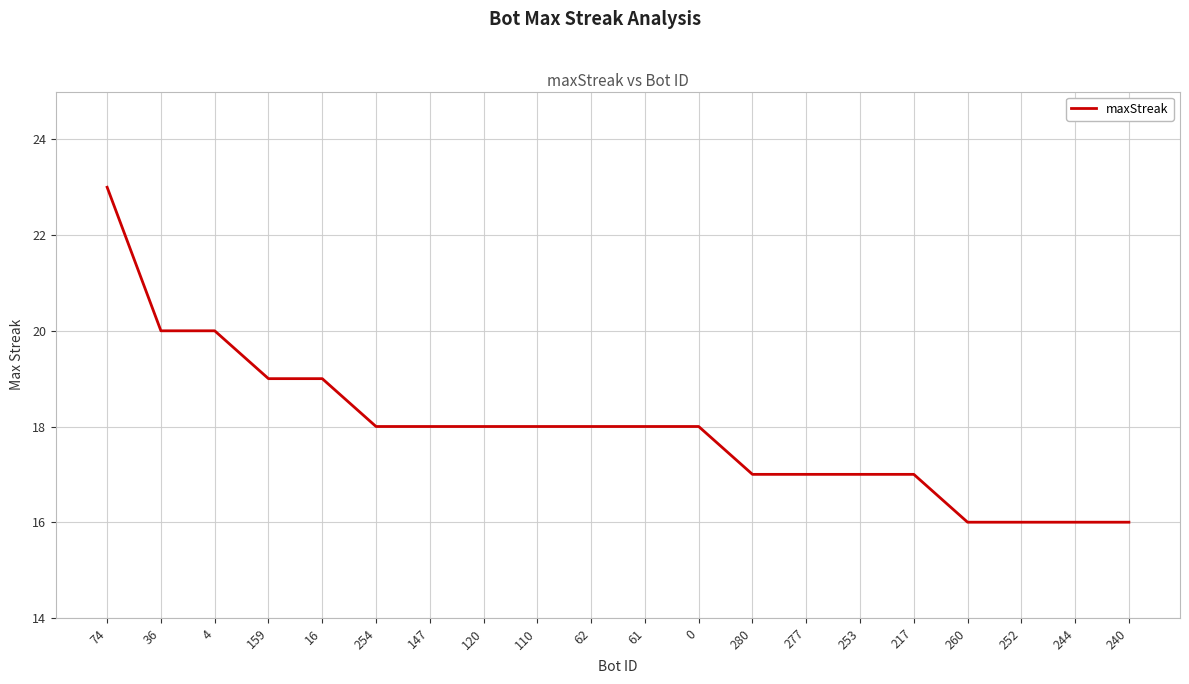

What position from the right is 252?

3